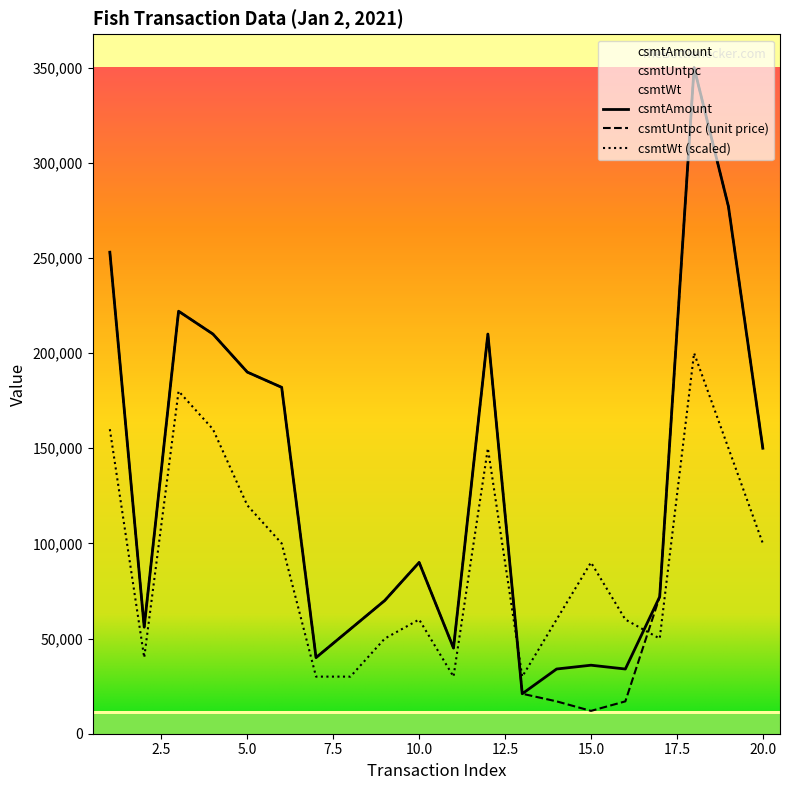

Where do csmtWt and csmtAmount first cross each other?

12 and 13